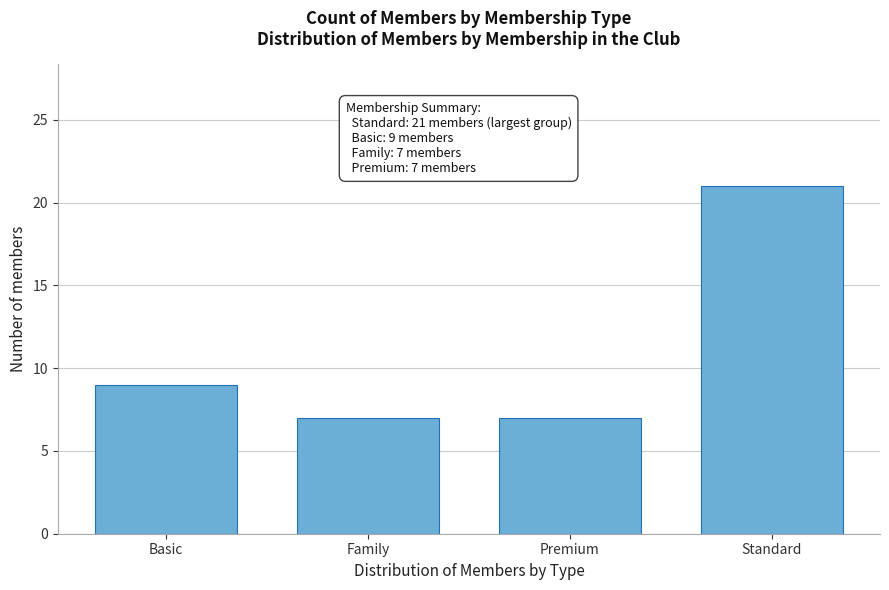

Reading left to right, what are all the values shown in this chart?

9	7	7	21